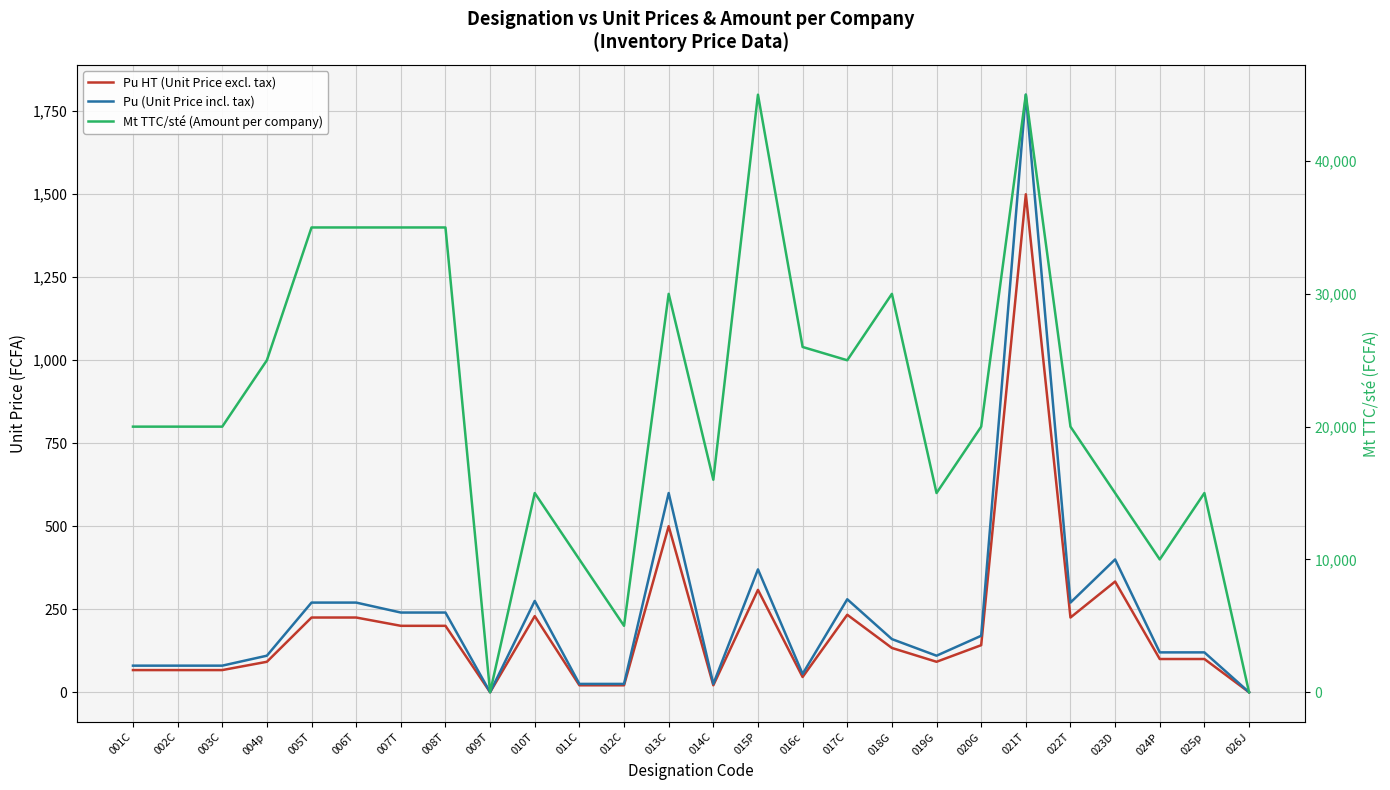

Reading right to left, transcribe all the data shown in this chart.

Pu HT (Unit Price excl. tax): 0.0	100.0	100.0	333.3	225.0	1500.0	141.7	91.7	133.3	233.3	45.8	308.3	20.8	500.0	20.8	20.8	229.2	0.0	200.0	200.0	225.0	225.0	91.7	66.7	66.7	66.7
Pu (Unit Price incl. tax): 0.0	120.0	120.0	400.0	270.0	1800.0	170.0	110.0	160.0	280.0	55.0	370.0	25.0	600.0	25.0	25.0	275.0	0.0	240.0	240.0	270.0	270.0	110.0	80.0	80.0	80.0
Mt TTC/sté (Amount per company): 0.0	15000.0	10000.0	15000.0	20000.0	45000.0	20000.0	15000.0	30000.0	25000.0	26000.0	45000.0	16000.0	30000.0	5000.0	10000.0	15000.0	0.0	35000.0	35000.0	35000.0	35000.0	25000.0	20000.0	20000.0	20000.0